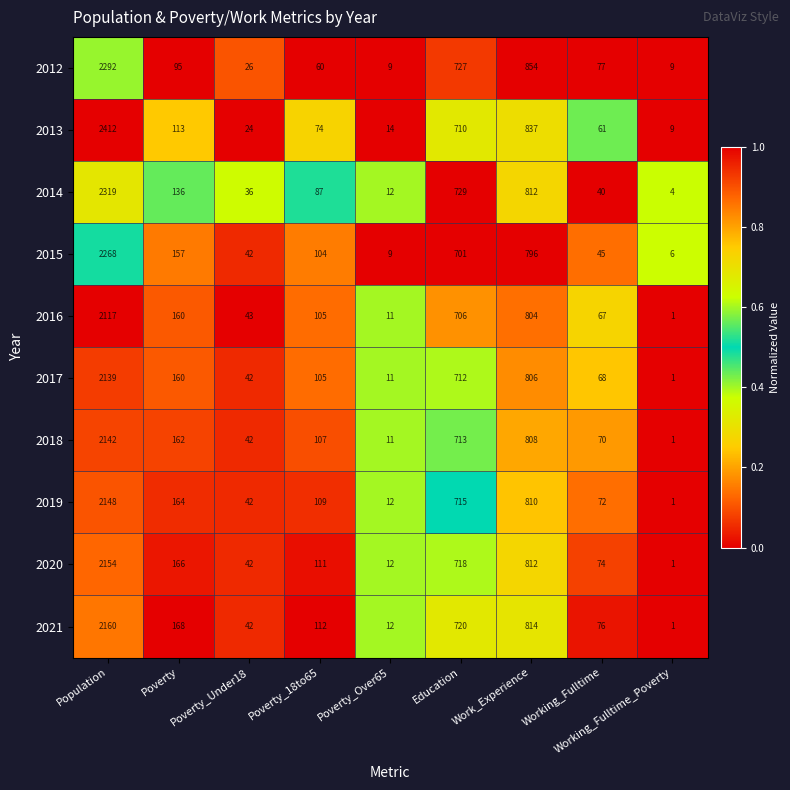

The 2021 series shows 168 at Poverty. True or false?

True